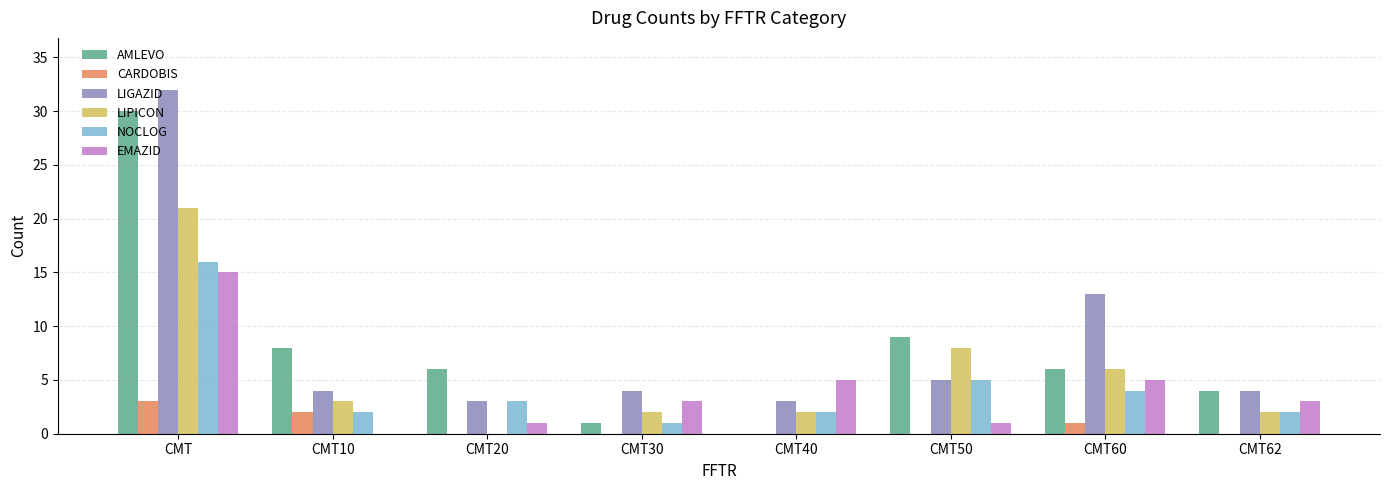

Between CMT30 and CMT60, which series saw the biggest shift?

LIGAZID